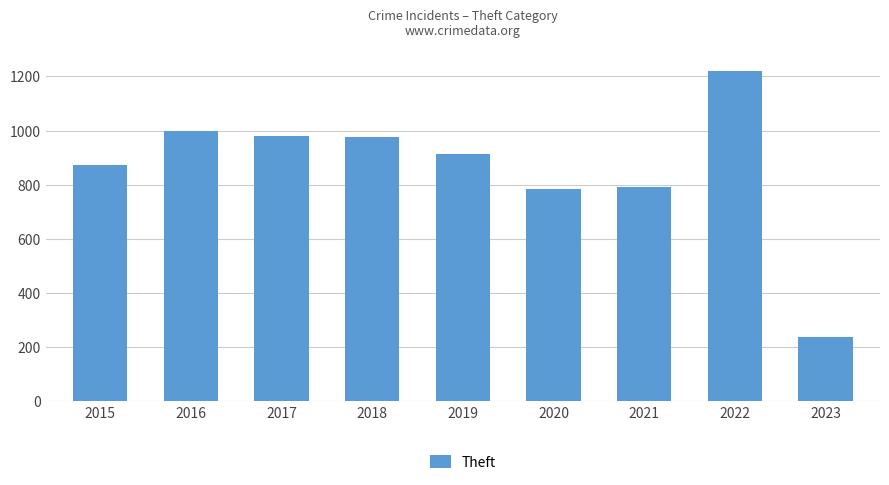

Does the chart contain any negative values?

No